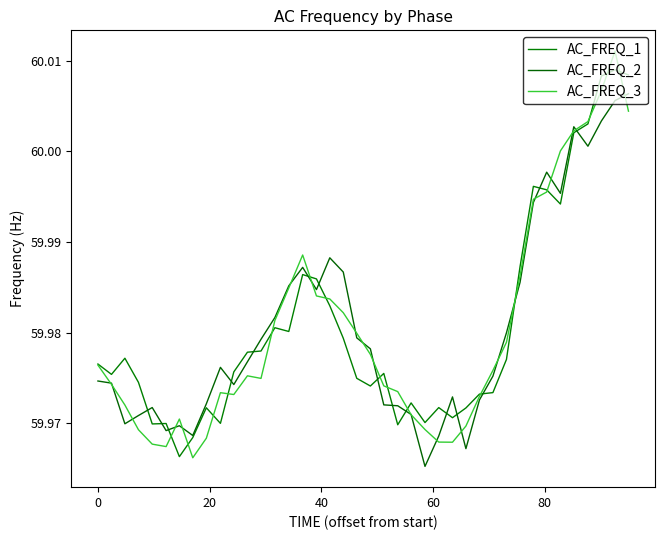

Reading left to right, transcribe all the data shown in this chart.

AC_FREQ_1: 60.0	60.0	60.0	60.0	60.0	60.0	60.0	60.0	60.0	60.0	60.0	60.0	60.0	60.0	60.0	60.0	60.0	60.0	60.0	60.0	60.0	60.0	60.0	60.0	60.0	60.0	60.0	60.0	60.0	60.0	60.0	60.0	60.0	60.0	60.0	60.0	60.0	60.0	60.0	60.0
AC_FREQ_2: 60.0	60.0	60.0	60.0	60.0	60.0	60.0	60.0	60.0	60.0	60.0	60.0	60.0	60.0	60.0	60.0	60.0	60.0	60.0	60.0	60.0	60.0	60.0	60.0	60.0	60.0	60.0	60.0	60.0	60.0	60.0	60.0	60.0	60.0	60.0	60.0	60.0	60.0	60.0	60.0
AC_FREQ_3: 60.0	60.0	60.0	60.0	60.0	60.0	60.0	60.0	60.0	60.0	60.0	60.0	60.0	60.0	60.0	60.0	60.0	60.0	60.0	60.0	60.0	60.0	60.0	60.0	60.0	60.0	60.0	60.0	60.0	60.0	60.0	60.0	60.0	60.0	60.0	60.0	60.0	60.0	60.0	60.0